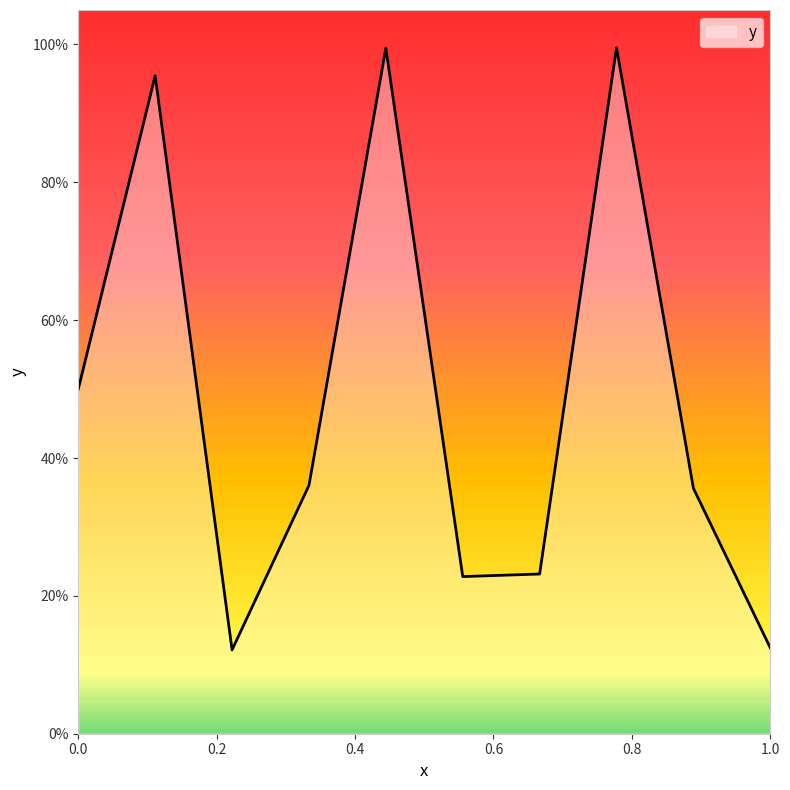

Rank the categories by value from highest to lowest.

0.7777777777777778, 0.4444444444444444, 0.1111111111111111, 0.0, 0.3333333333333333, 0.8888888888888888, 0.6666666666666666, 0.5555555555555556, 1.0, 0.2222222222222222